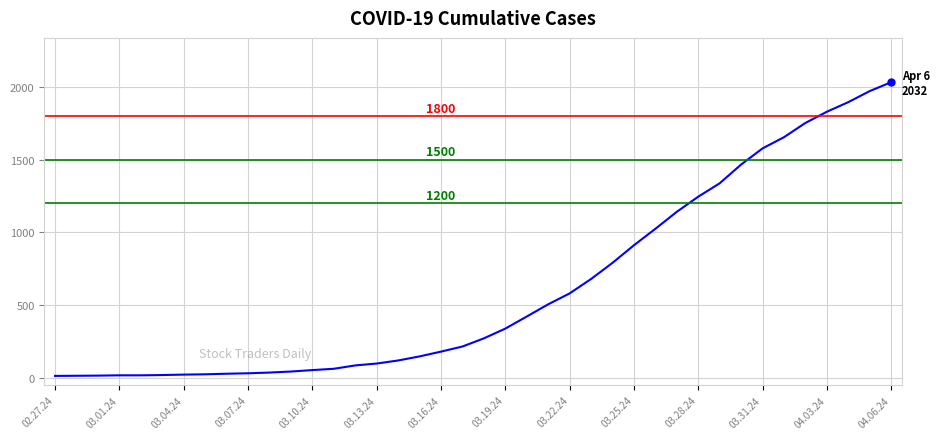

What is the maximum value shown in the chart?

2032